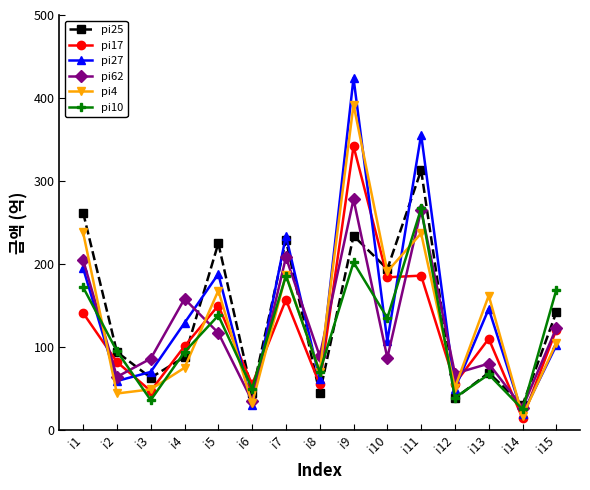

At which category does pi62 reach its first local valley?

i2